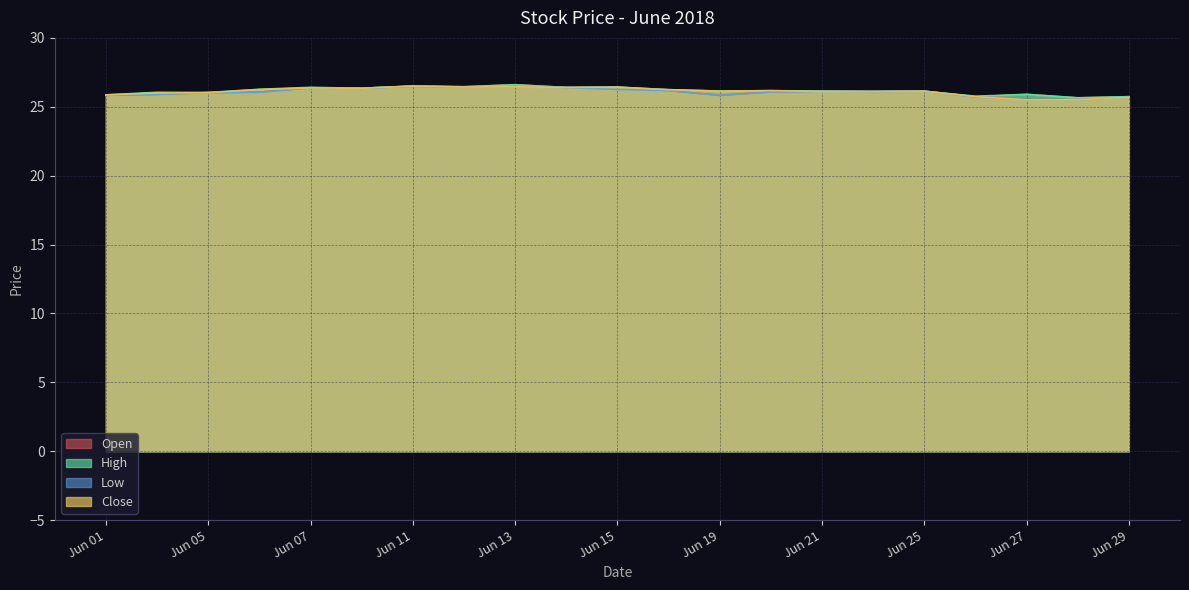

How many data points in Open are above 26?

14